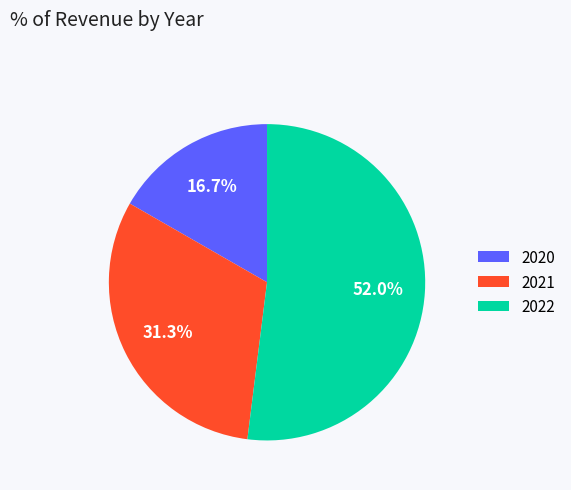

Approximately how many times larger is the value at 2021 compared to 2020?

1.9